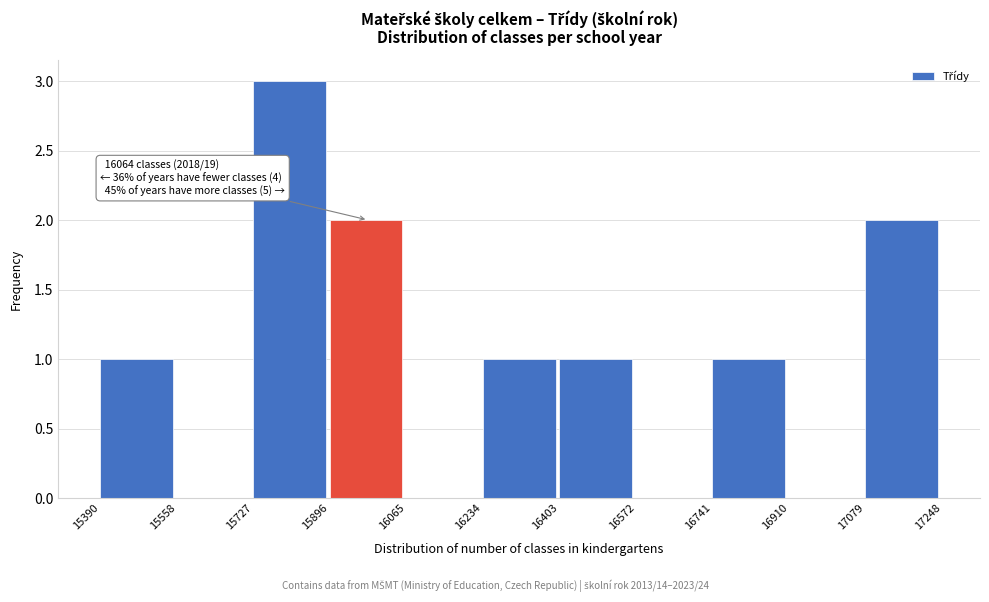

Over which range of the x-axis is the bar tallest?

15727 to 15896